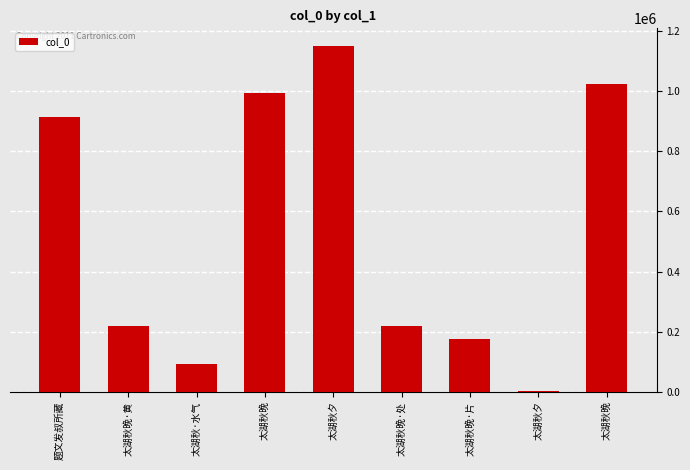

How many distinct data groups are displayed?

1